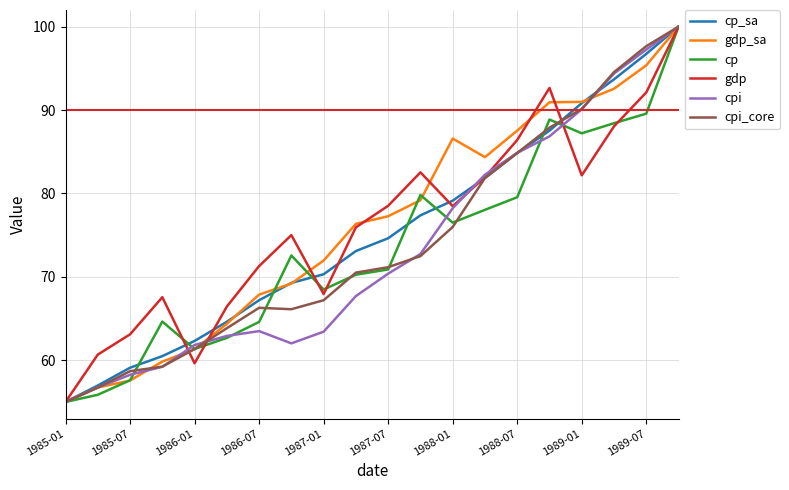

What is the smallest value displayed?

55.0